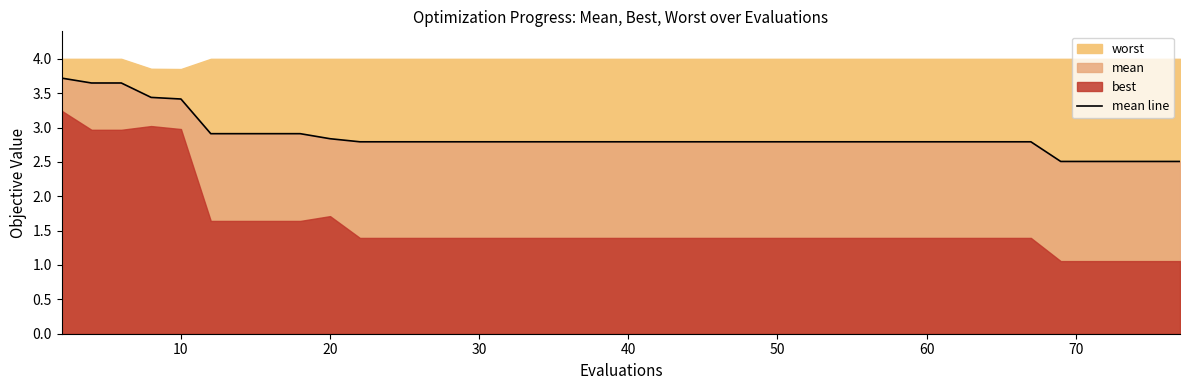

What is the minimum value for mean line?

2.5